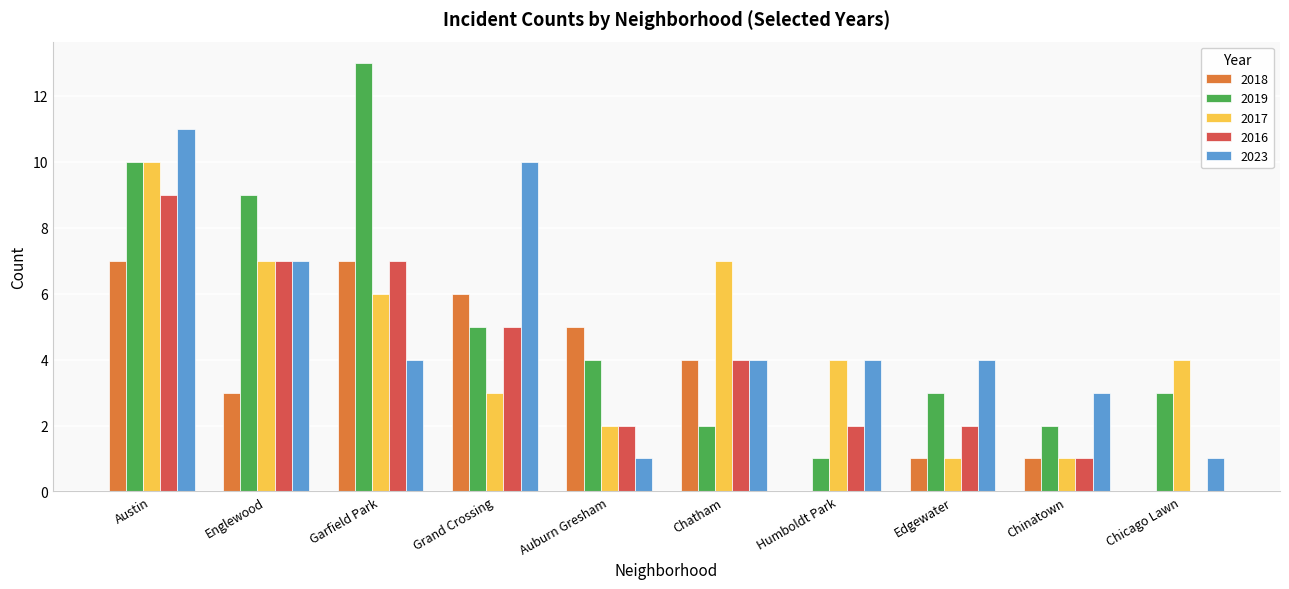

Which category has the highest value in the 2016 series?

Austin